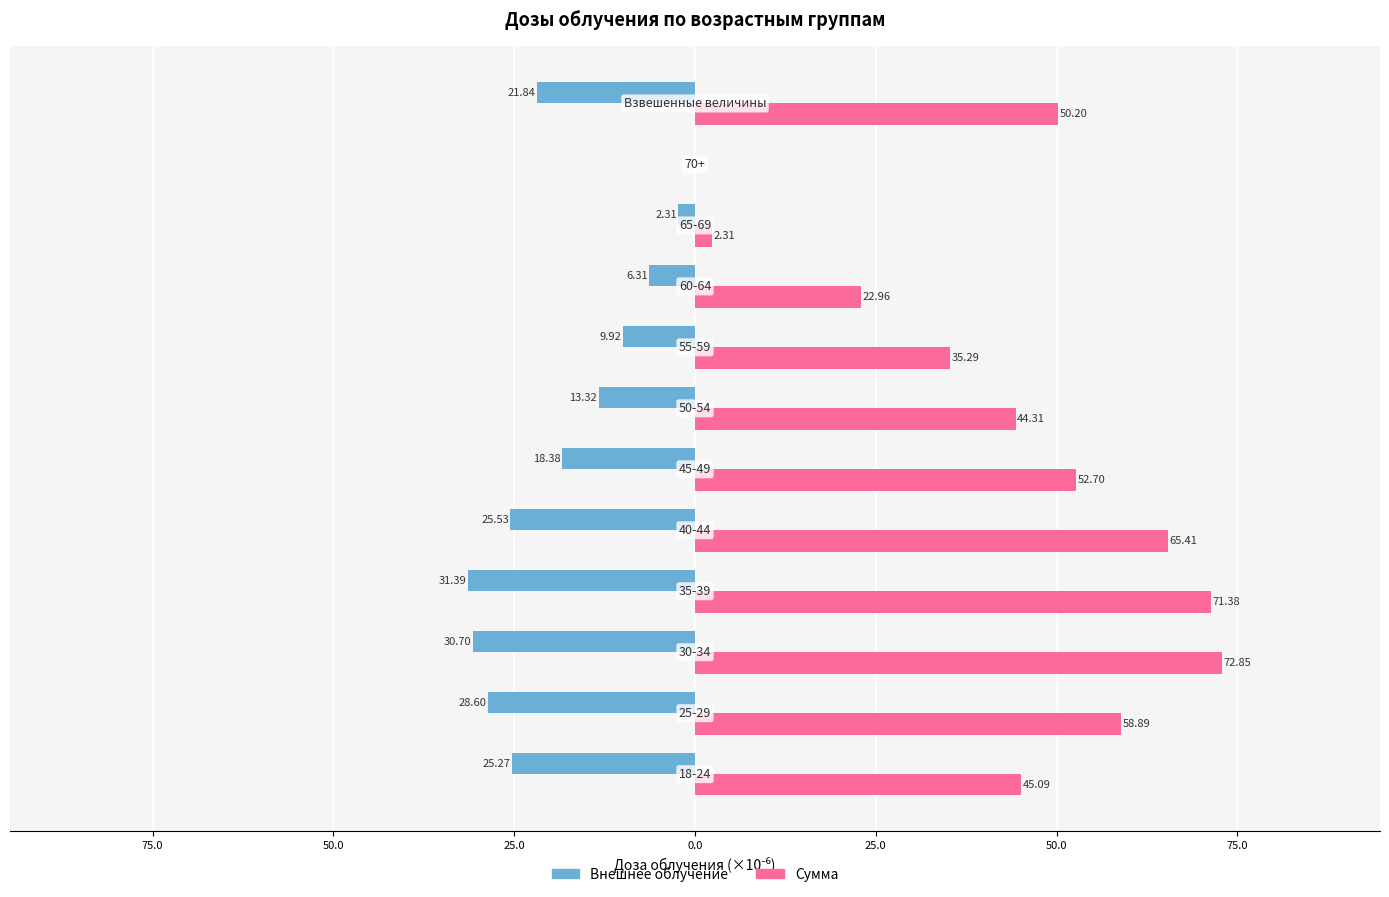

What is the average value of the Внешнее облучение series?

-17.8